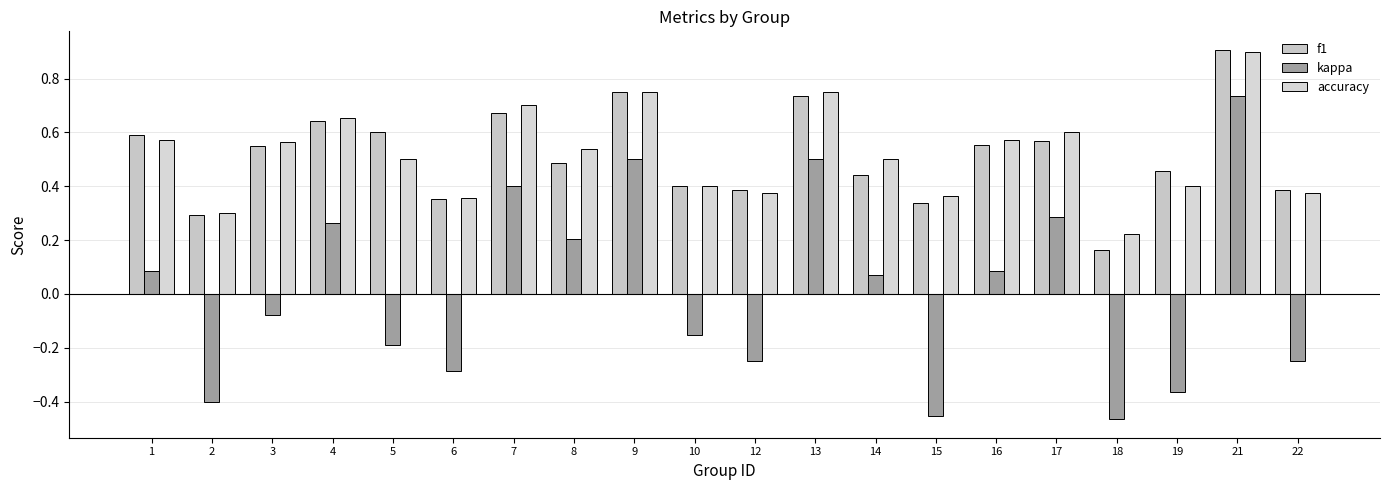

Which series has the widest spread of values?

kappa